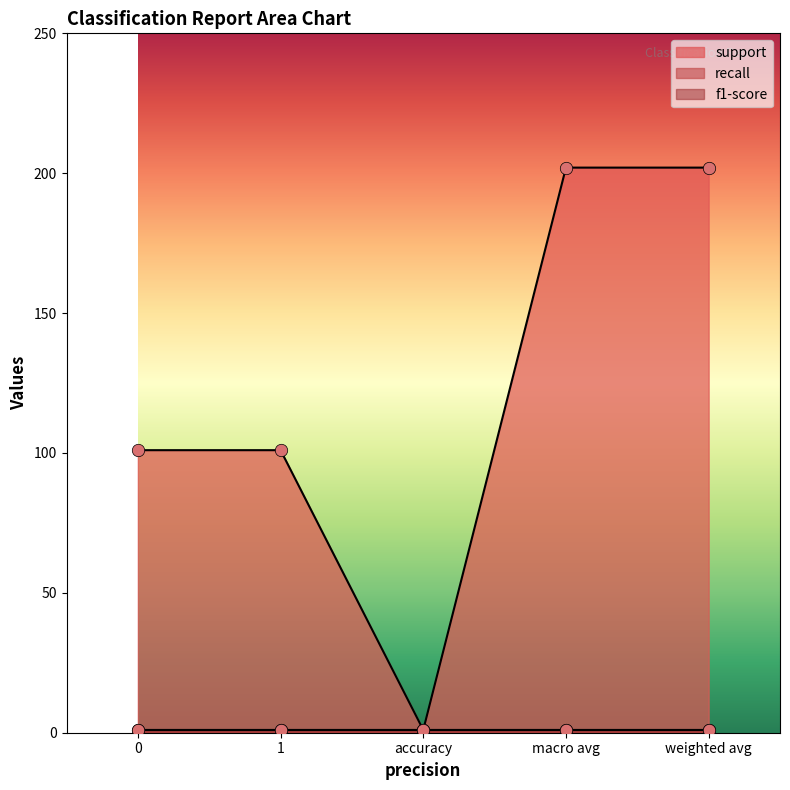

Which series reaches the minimum Y coordinate?

support